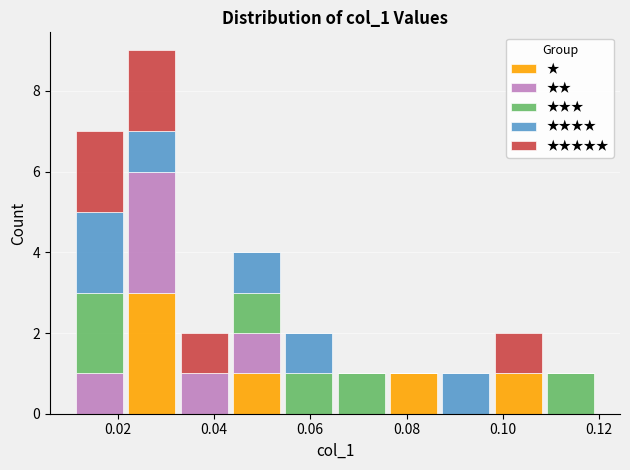

Reading left to right, transcribe this chart: for each stacked bar, give the range it covers on the x-axis and its total height. Neither the bar edges nor the heights are printed on the chart, so give them approximately, as read against the axes.

0.010 to 0.022: 7
0.022 to 0.032: 9
0.032 to 0.044: 2
0.044 to 0.054: 4
0.054 to 0.066: 2
0.066 to 0.076: 1
0.076 to 0.086: 1
0.086 to 0.098: 1
0.098 to 0.108: 2
0.108 to 0.120: 1